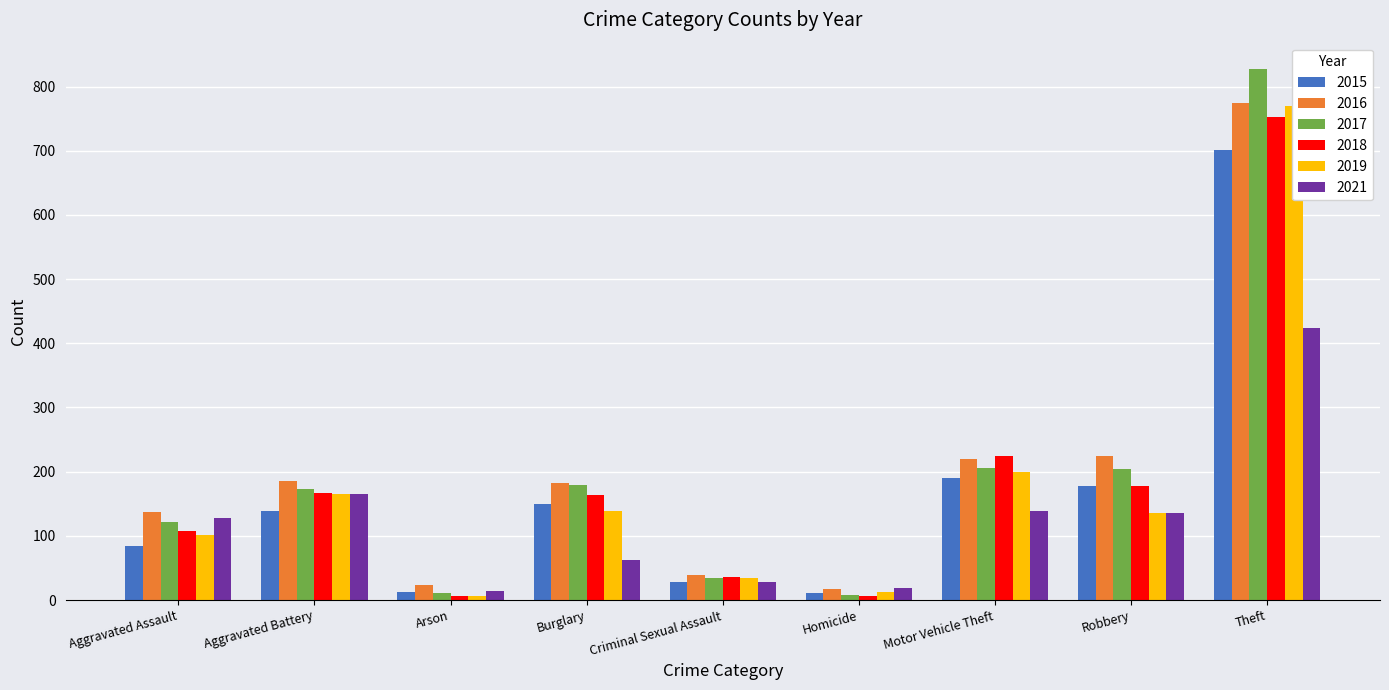

Which series has the widest spread of values?

2017